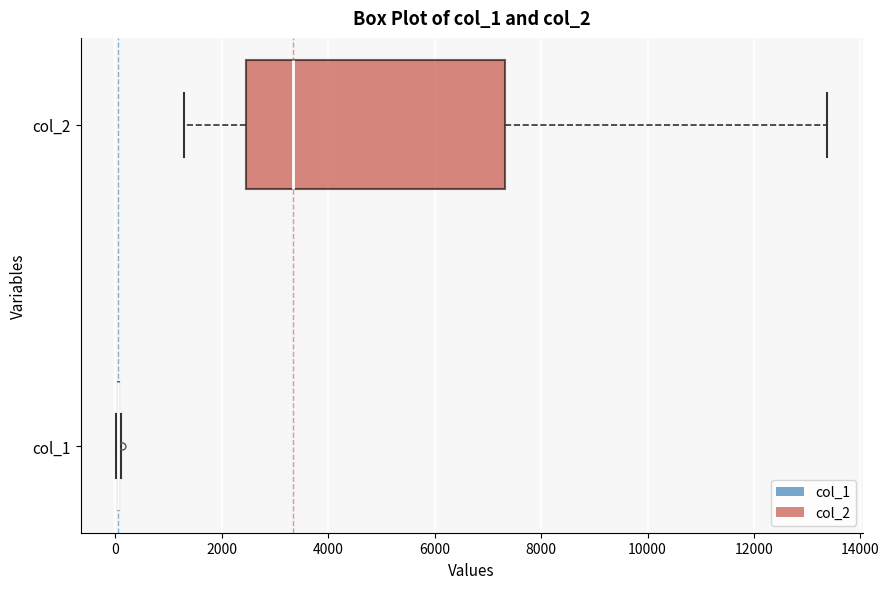

Where is the left edge of the box for col_2 on the x-axis? The values are not printed on the chart, so give them approximately, as read against the axis.

2400